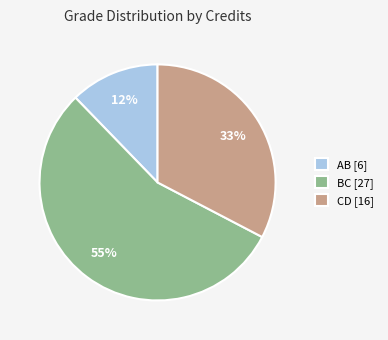

To the nearest percent, what is the difference between the largest and smallest slice percentages?

43%